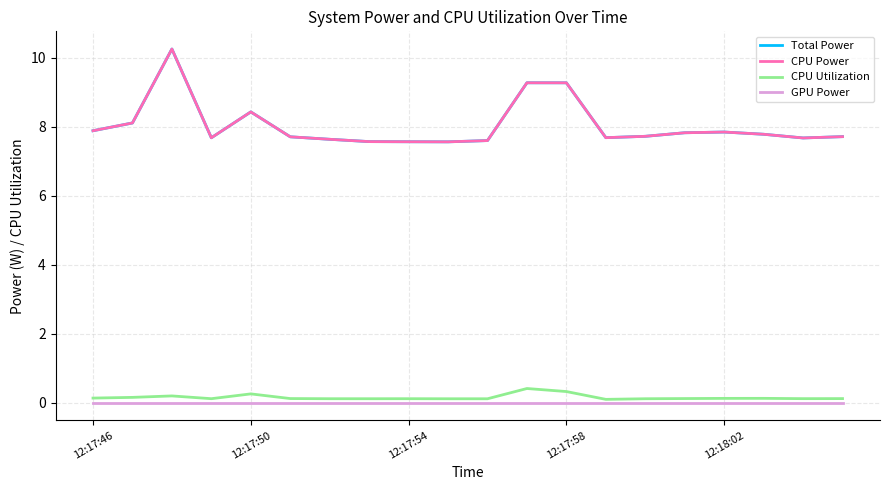

Where is GPU Power nearest to the value 0?

12:17:46